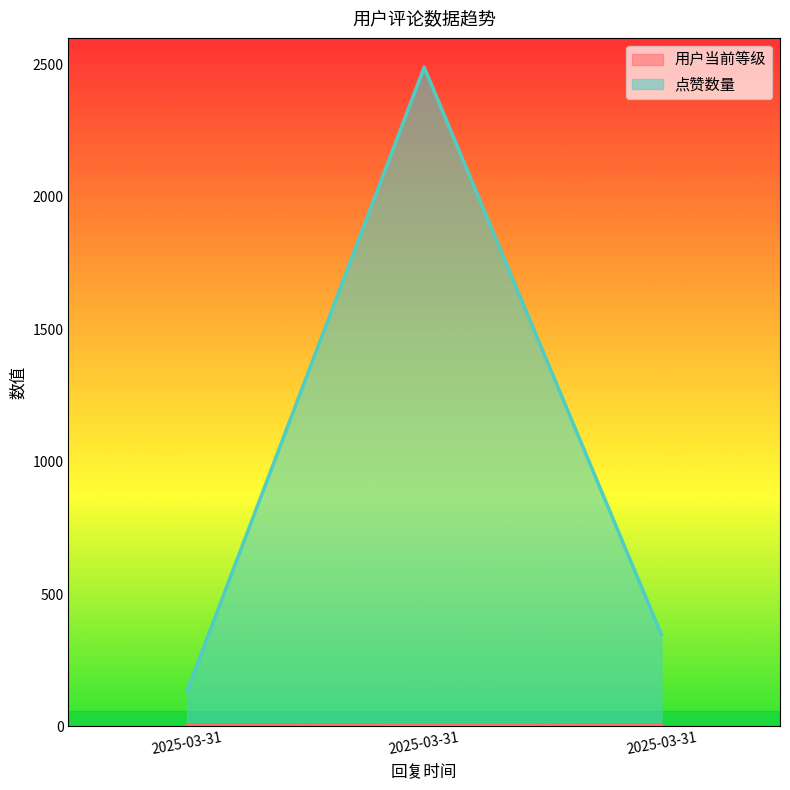

What is the greatest value displayed?

2489